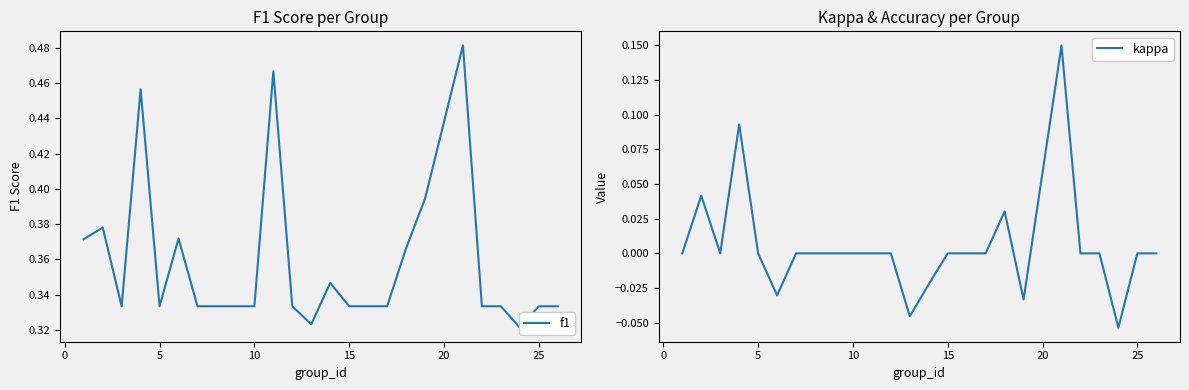

Rank the series by their maximum value, from lowest to highest.

kappa, f1